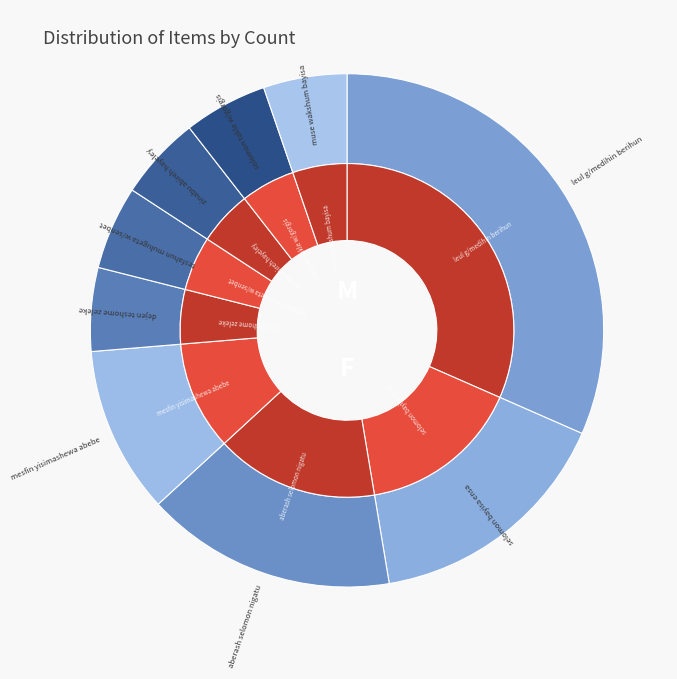

Count the number of slices in the pie.

9